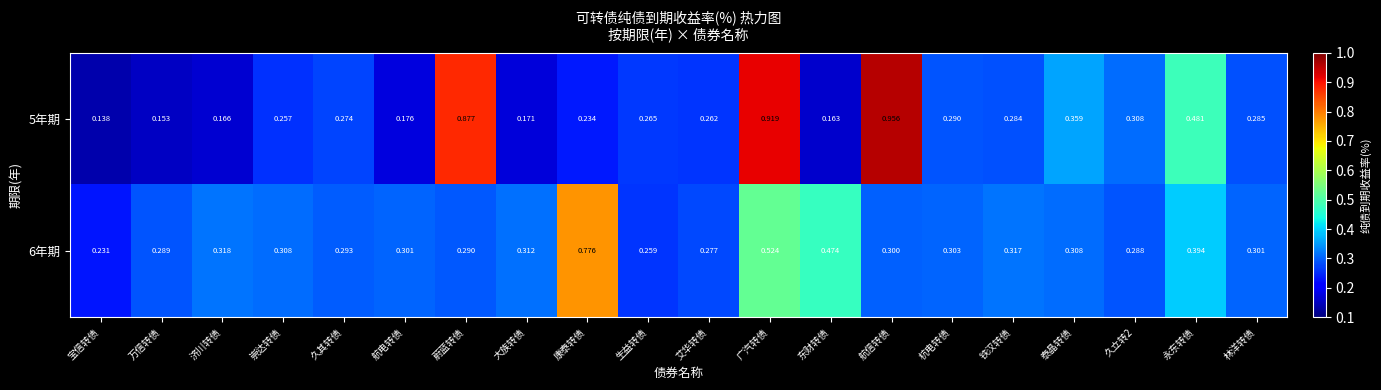

Where is 5年期 nearest to the value 0?

宝信转债